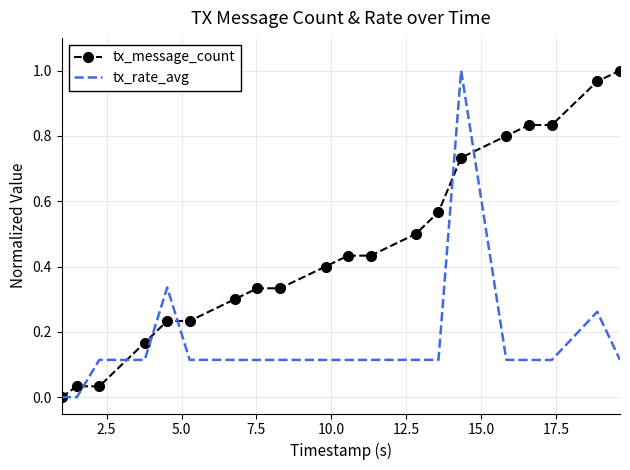

Which series has the largest total across all categories?

tx_message_count